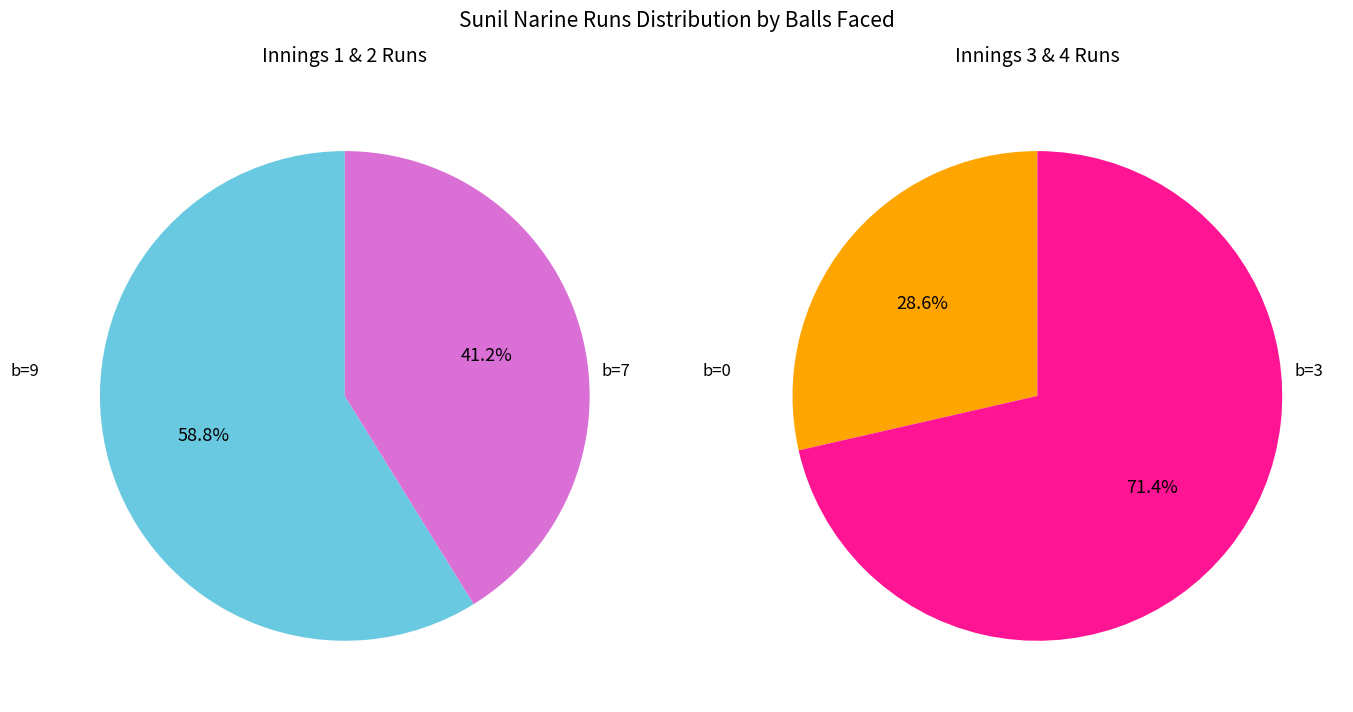

Approximately how many times larger is the value at 7 compared to 9?

0.7